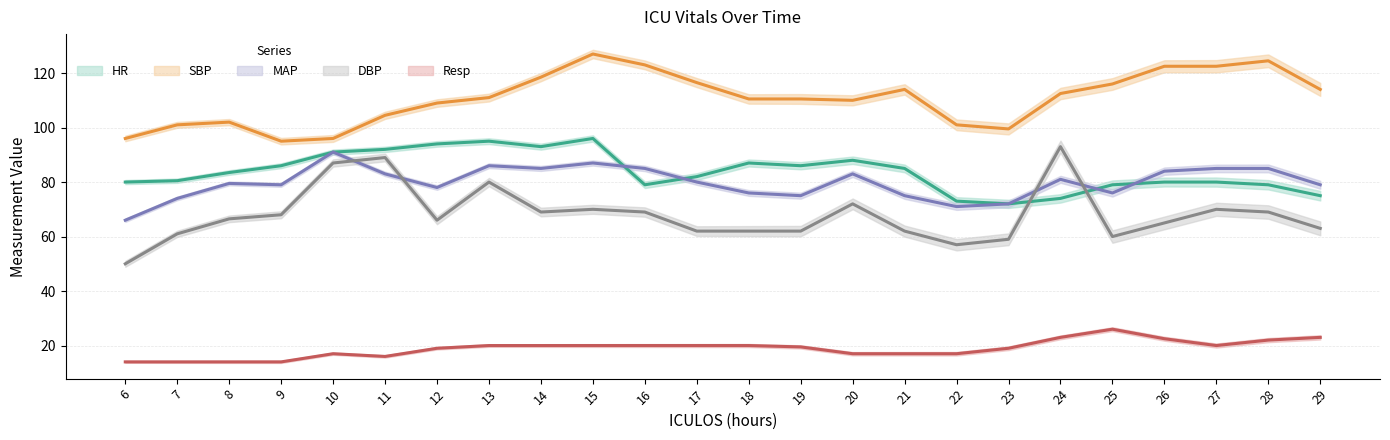

How many interior local valleys does the HR series have?

4